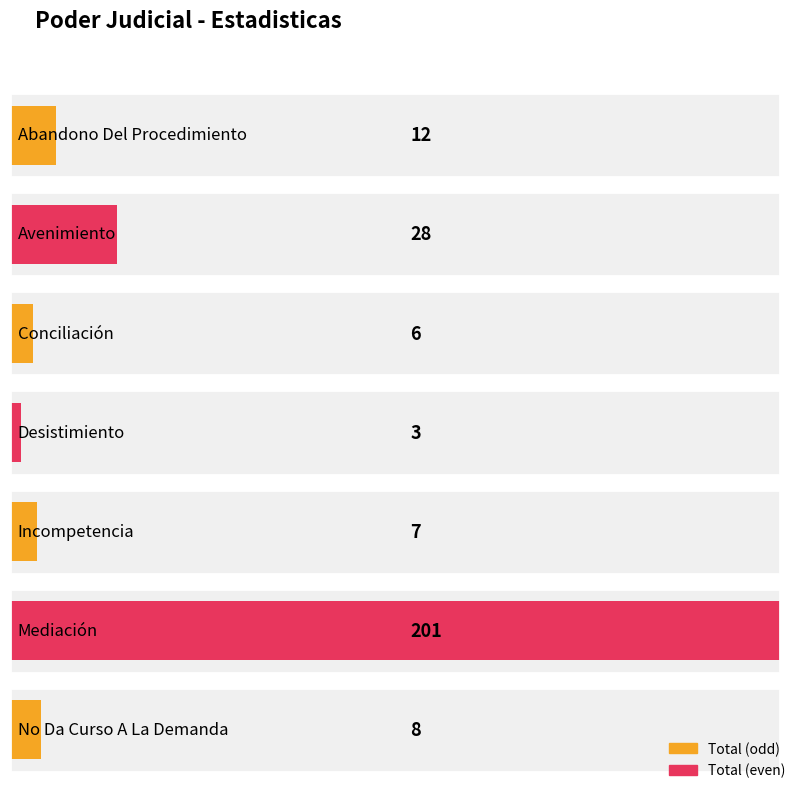

What is the maximum value shown in the chart?

201